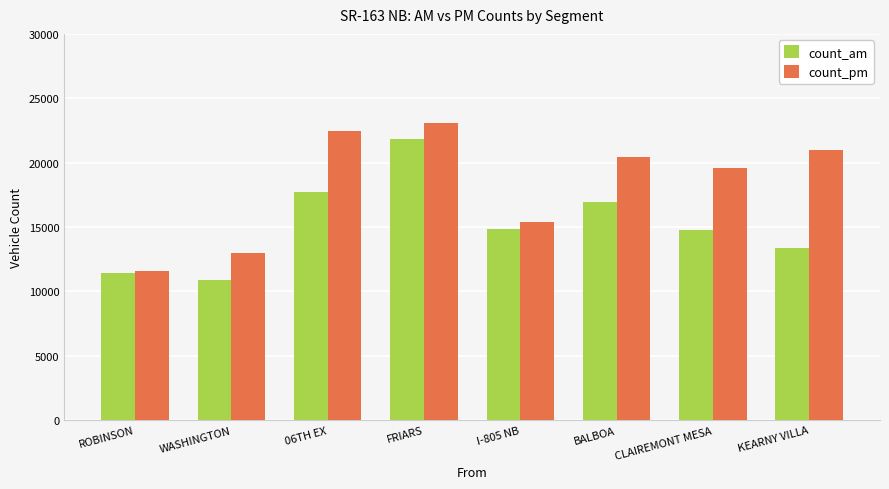

The count_pm series shows 20409.3 at BALBOA. True or false?

True